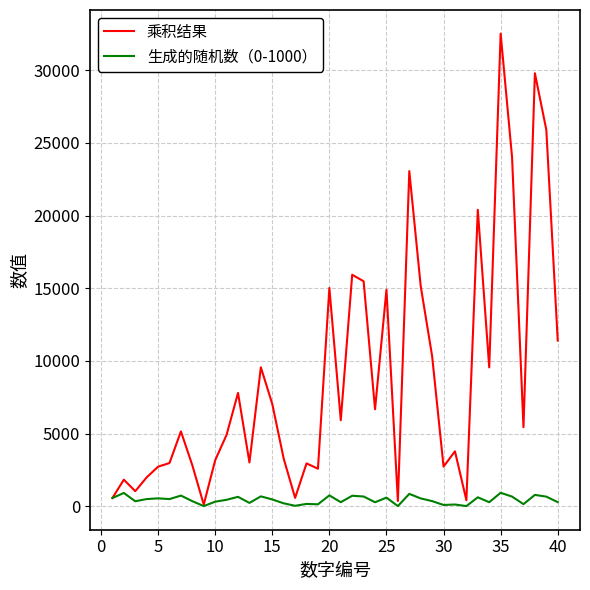

What are all the series names shown in the legend?

乘积结果, 生成的随机数（0-1000）